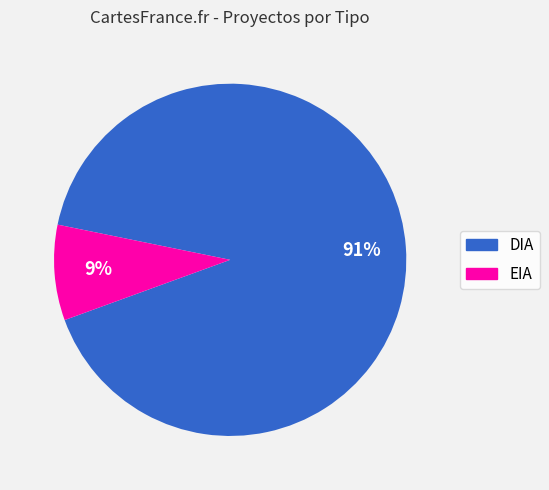

True or false: EIA accounts for 9% of the total.

True